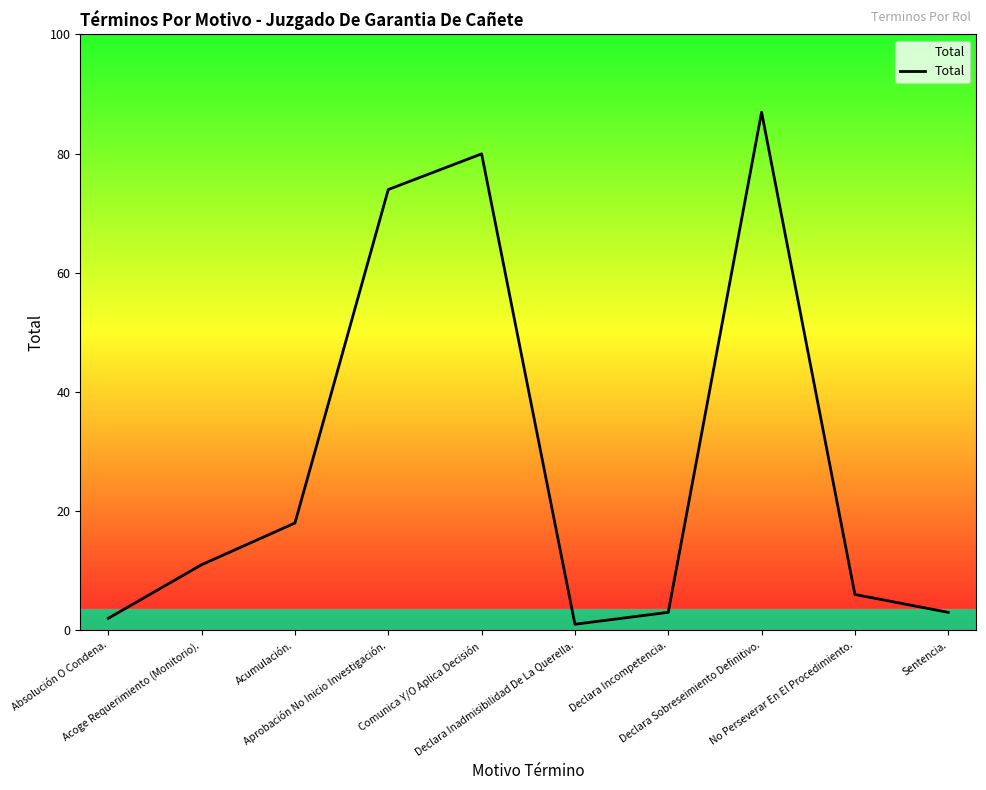

What is the greatest value displayed?

87